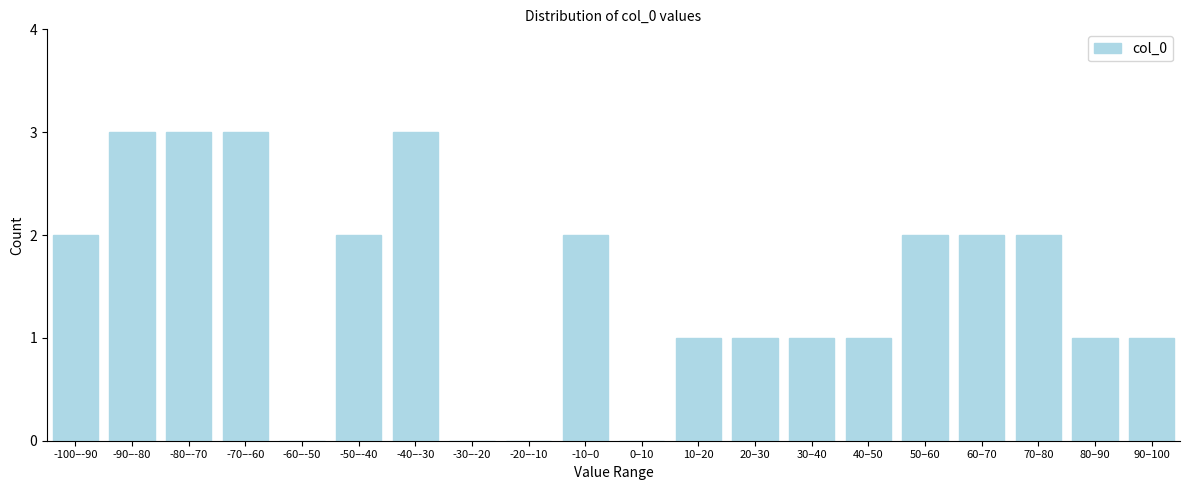

Reading left to right, list all the values displayed in this chart.

-100–-90=2	-90–-80=3	-80–-70=3	-70–-60=3	-60–-50=0	-50–-40=2	-40–-30=3	-30–-20=0	-20–-10=0	-10–0=2	0–10=0	10–20=1	20–30=1	30–40=1	40–50=1	50–60=2	60–70=2	70–80=2	80–90=1	90–100=1